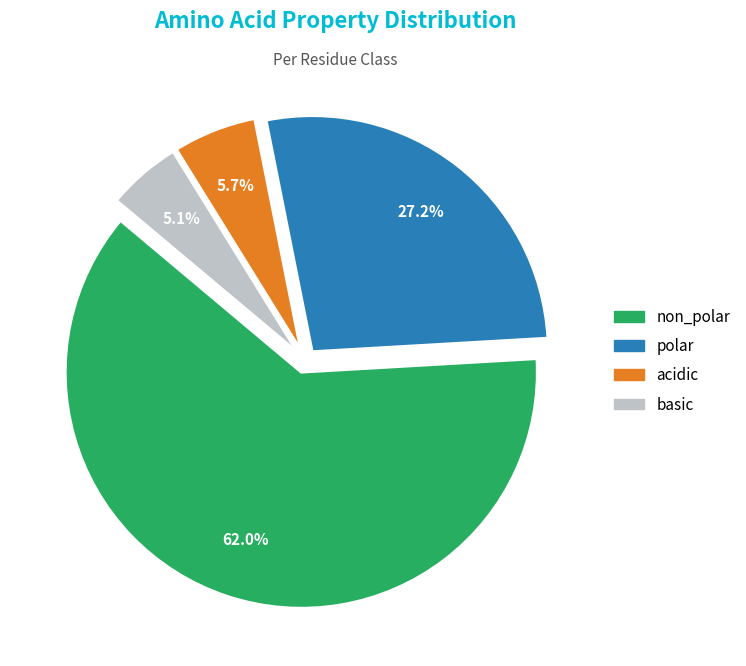

Approximately how many times larger is the value at non_polar compared to basic?

12.2